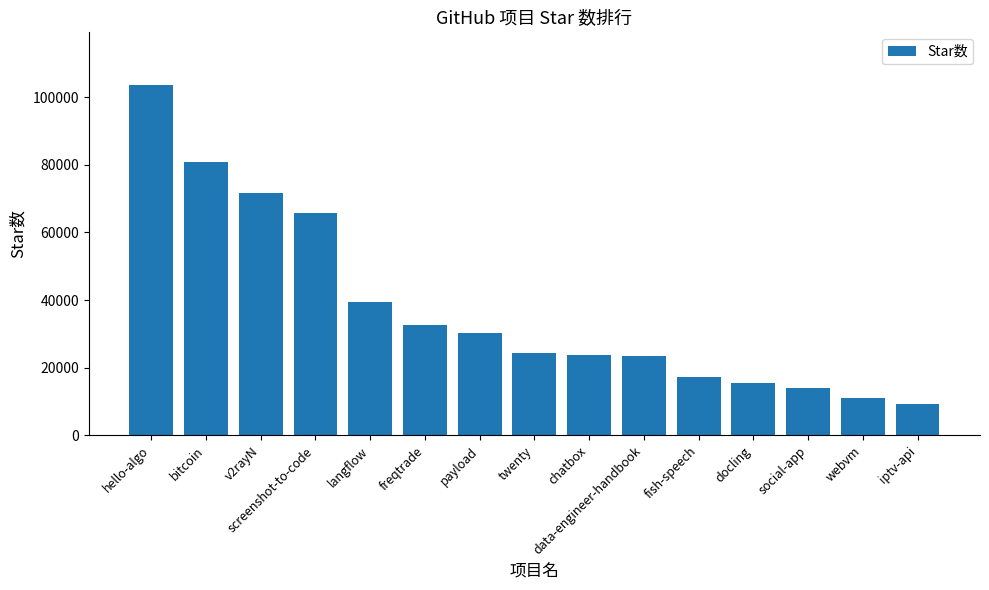

What is the ratio of the value at langflow to the value at iptv-api?

4.2